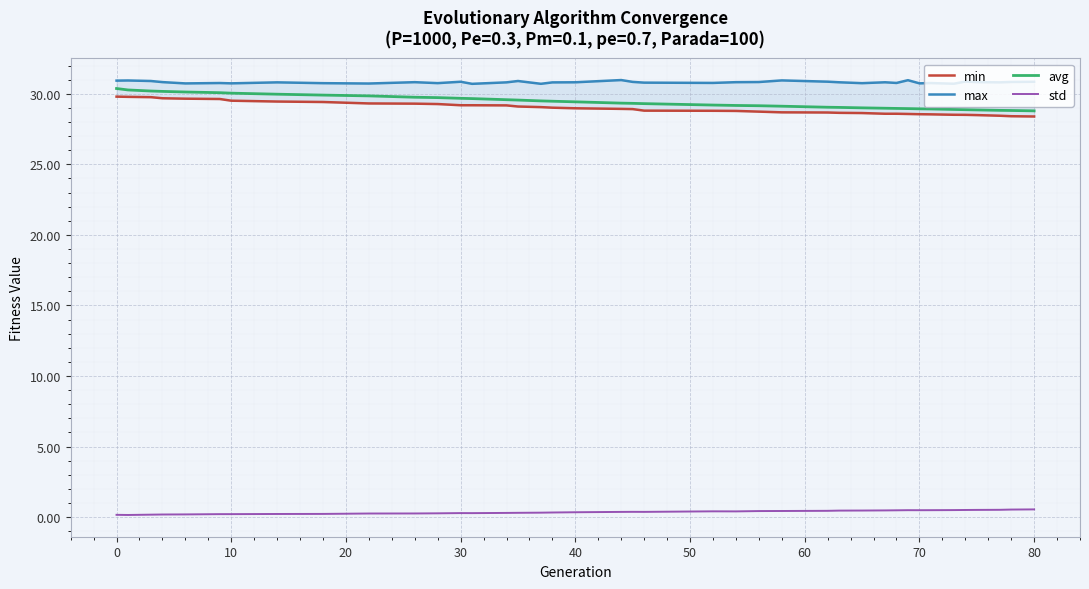

What is the minimum value for avg?

28.8